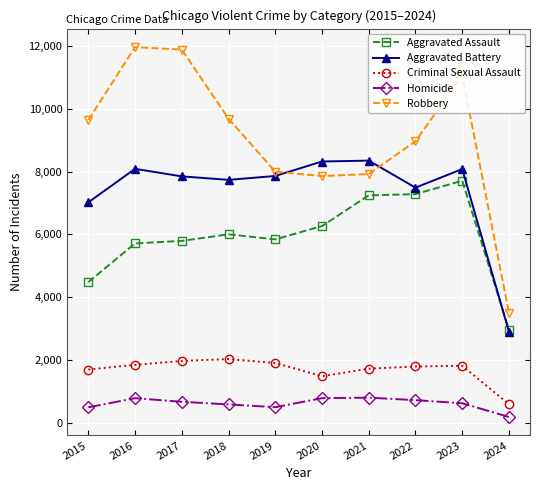

What is the sum of all Aggravated Battery values?

73675